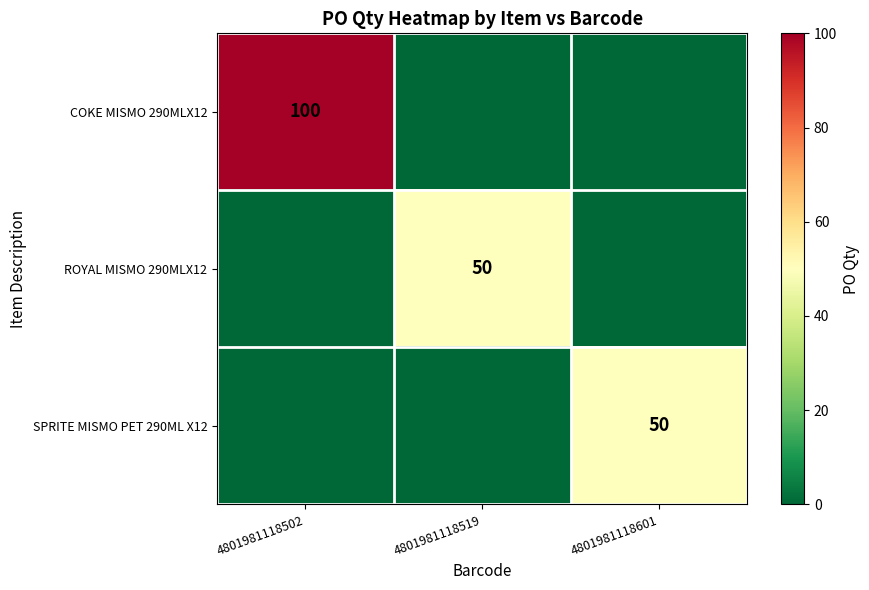

Is it true that COKE MISMO 290MLX12 equals 36 at 4801981118502?

False